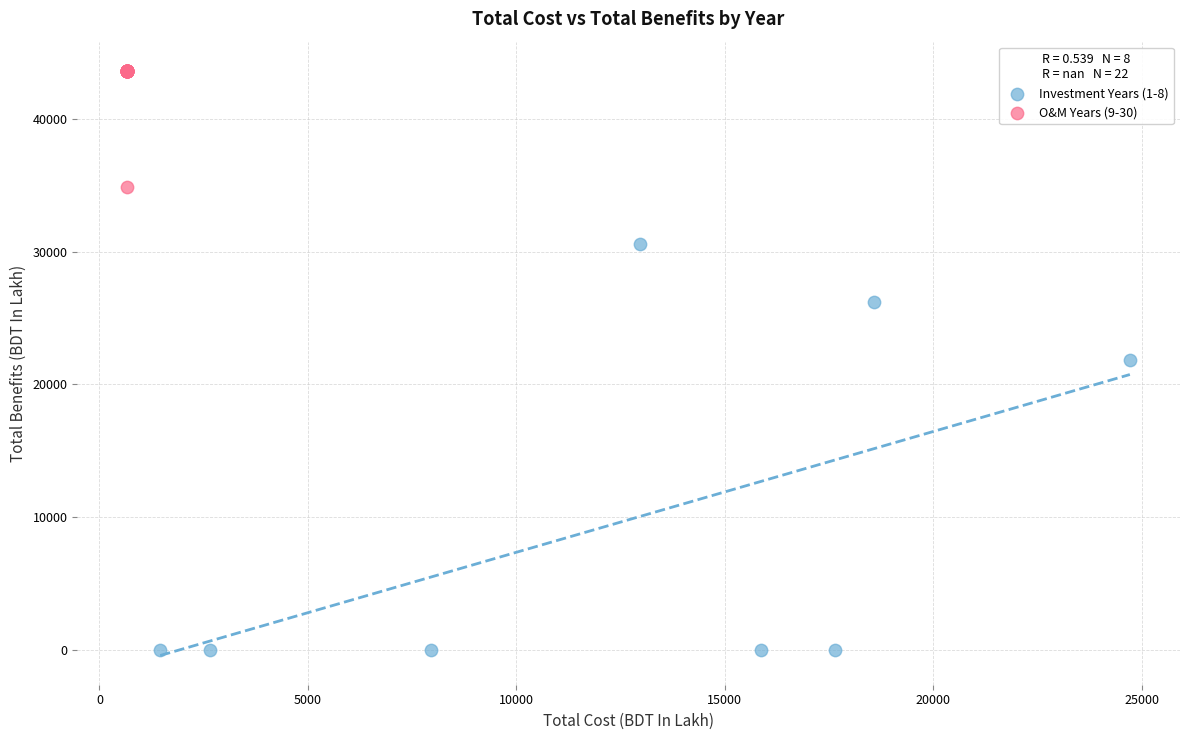

Which series reaches the maximum Y coordinate?

O&M Years (9-30)